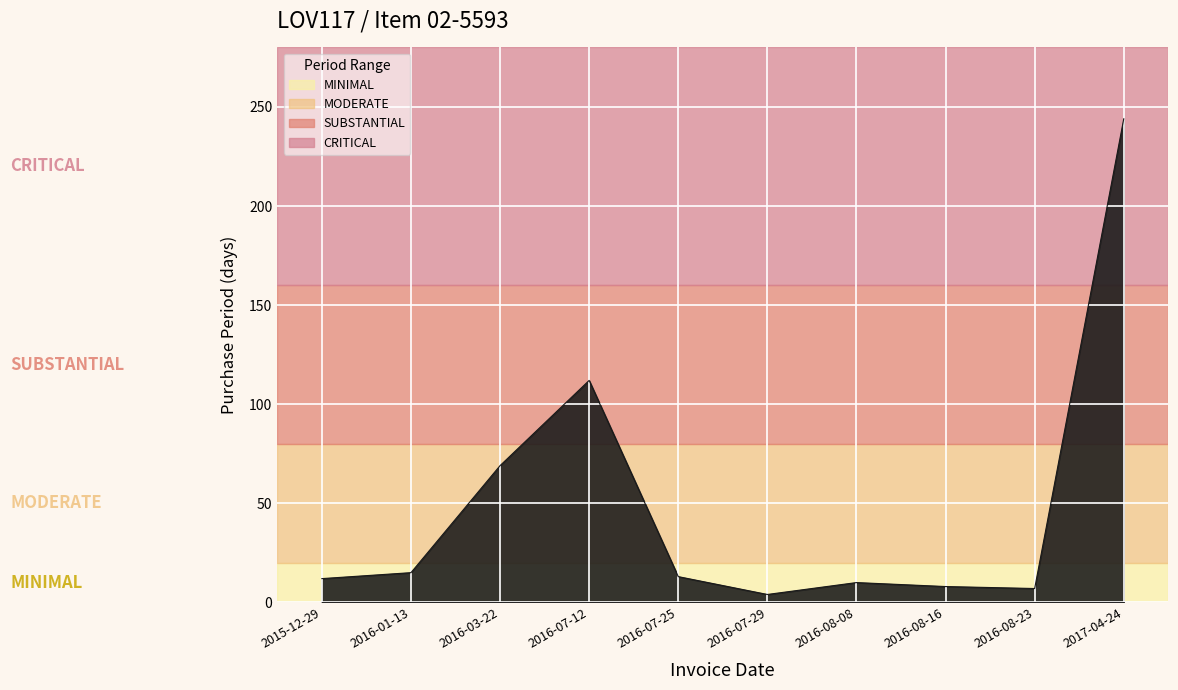

Approximately how many times larger is the value at 2016-03-22 compared to 2016-08-08?

6.9